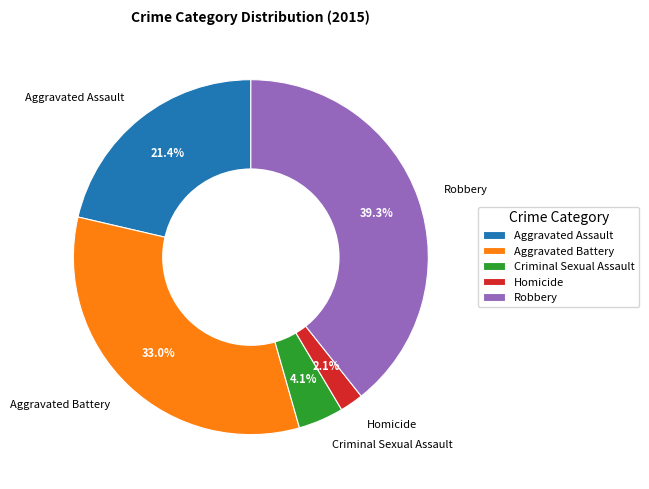

How many segments does this pie chart have?

5